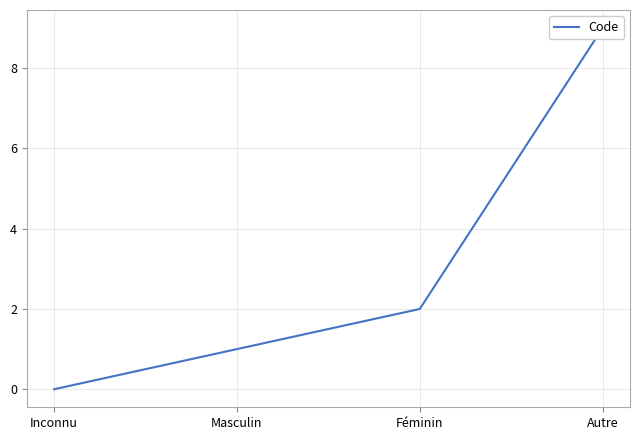

How many series are shown in this chart?

1